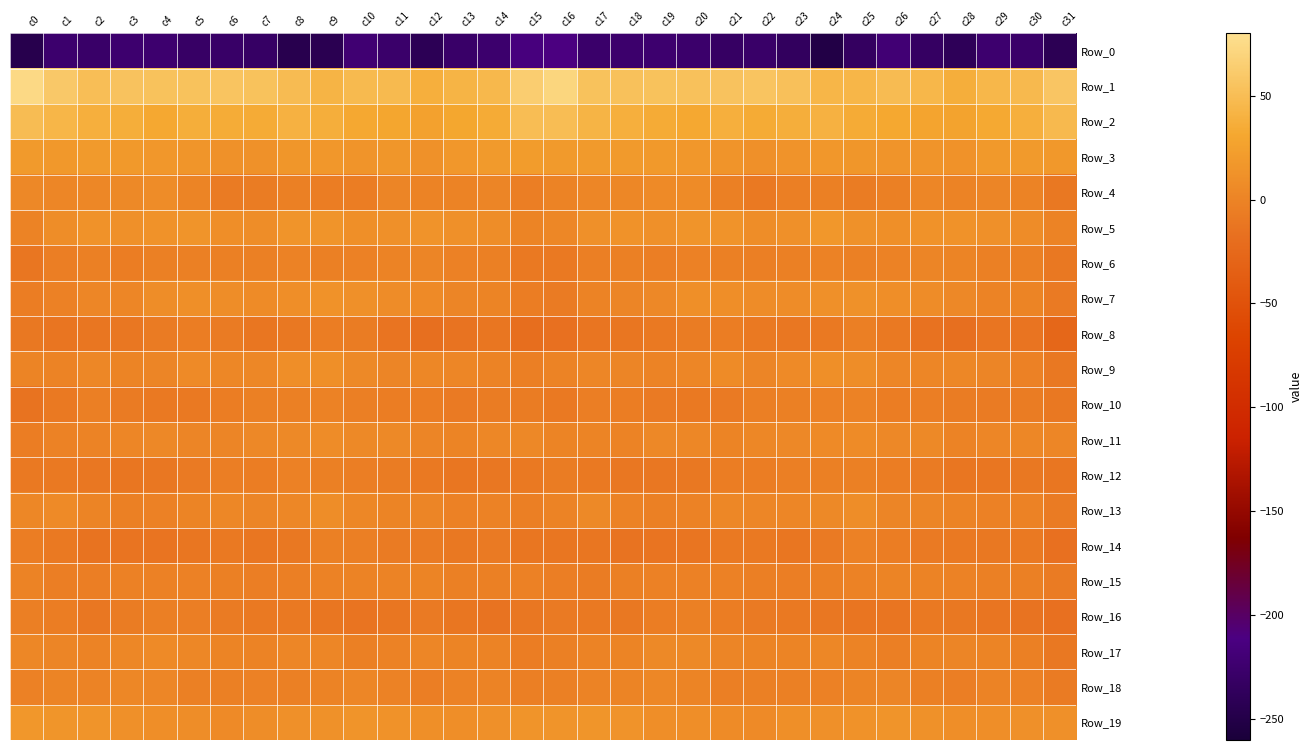

Reading left to right, extract all data points from this chart.

Row_0: c0=-246.2	c1=-224.8	c2=-228.7	c3=-224.3	c4=-224.4	c5=-230.7	c6=-229.0	c7=-231.1	c8=-245.8	c9=-243.8	c10=-221.8	c11=-226.8	c12=-240.9	c13=-228.5	c14=-225.1	c15=-214.4	c16=-210.4	c17=-227.4	c18=-225.6	c19=-224.4	c20=-226.3	c21=-231.6	c22=-228.2	c23=-235.3	c24=-251.3	c25=-233.5	c26=-220.8	c27=-232.4	c28=-239.4	c29=-224.5	c30=-227.7	c31=-241.7
Row_1: c0=74.5	c1=59.6	c2=50.4	c3=54.4	c4=53.5	c5=54.1	c6=55.7	c7=53.9	c8=48.7	c9=41.9	c10=47.4	c11=47.1	c12=37.6	c13=42.1	c14=45.6	c15=64.0	c16=70.9	c17=53.9	c18=52.9	c19=54.1	c20=53.4	c21=54.3	c22=55.9	c23=52.4	c24=44.0	c25=43.5	c26=48.5	c27=44.5	c28=37.4	c29=44.2	c30=46.5	c31=56.9
Row_2: c0=48.8	c1=43.8	c2=38.1	c3=36.5	c4=31.5	c5=36.3	c6=35.5	c7=34.7	c8=40.0	c9=36.9	c10=31.7	c11=29.9	c12=26.1	c13=30.8	c14=34.6	c15=49.8	c16=49.8	c17=41.5	c18=37.9	c19=34.4	c20=32.1	c21=37.7	c22=33.9	c23=36.9	c24=39.5	c25=34.4	c26=30.9	c27=28.6	c28=27.4	c29=32.4	c30=37.7	c31=46.7
Row_3: c0=19.7	c1=18.1	c2=19.7	c3=18.9	c4=17.5	c5=15.1	c6=11.7	c7=11.6	c8=15.6	c9=16.8	c10=14.8	c11=15.7	c12=12.1	c13=16.6	c14=19.1	c15=21.3	c16=20.0	c17=18.9	c18=19.6	c19=18.3	c20=16.8	c21=14.1	c22=10.6	c23=13.4	c24=17.2	c25=15.6	c26=14.8	c27=14.9	c28=12.8	c29=18.3	c30=19.8	c31=18.0
Row_4: c0=3.8	c1=2.0	c2=2.3	c3=4.4	c4=7.5	c5=0.9	c6=-7.4	c7=-6.6	c8=-2.7	c9=-5.8	c10=-5.2	c11=1.1	c12=0.3	c13=0.3	c14=1.0	c15=-4.9	c16=-0.2	c17=2.1	c18=2.5	c19=5.9	c20=6.5	c21=-2.7	c22=-8.8	c23=-4.3	c24=-2.9	c25=-6.7	c26=-3.1	c27=2.2	c28=-0.7	c29=1.3	c30=-0.6	c31=-10.2
Row_5: c0=-0.3	c1=8.0	c2=12.9	c3=11.3	c4=12.4	c5=14.2	c6=9.5	c7=8.2	c8=14.3	c9=14.5	c10=10.0	c11=11.1	c12=13.2	c13=11.2	c14=8.7	c15=1.0	c16=2.5	c17=10.4	c18=12.5	c19=11.0	c20=13.7	c21=13.2	c22=7.7	c23=10.3	c24=16.3	c25=12.1	c26=9.8	c27=12.4	c28=12.7	c29=10.5	c30=7.2	c31=0.2
Row_6: c0=-11.0	c1=-4.8	c2=-2.7	c3=-5.1	c4=-2.9	c5=-2.8	c6=-3.6	c7=-3.5	c8=-1.1	c9=-3.0	c10=-2.2	c11=0.0	c12=1.6	c13=-2.3	c14=-2.6	c15=-9.1	c16=-9.6	c17=-3.9	c18=-3.6	c19=-4.8	c20=-2.3	c21=-3.1	c22=-4.1	c23=-2.5	c24=-1.2	c25=-3.3	c26=-1.3	c27=1.1	c28=0.5	c29=-3.3	c30=-2.5	c31=-9.8
Row_7: c0=-5.5	c1=-1.8	c2=2.2	c3=2.3	c4=8.0	c5=9.8	c6=8.1	c7=6.7	c8=9.0	c9=12.4	c10=10.5	c11=7.0	c12=6.2	c13=1.1	c14=0.6	c15=-6.1	c16=-7.3	c17=-0.7	c18=1.5	c19=4.1	c20=9.9	c21=9.1	c22=7.0	c23=7.4	c24=10.6	c25=12.2	c26=9.1	c27=7.0	c28=4.2	c29=-0.1	c30=0.5	c31=-7.8
Row_8: c0=-10.1	c1=-12.5	c2=-11.7	c3=-10.4	c4=-7.1	c5=-5.5	c6=-7.5	c7=-11.0	c8=-10.0	c9=-5.1	c10=-7.0	c11=-13.3	c12=-18.0	c13=-14.1	c14=-11.6	c15=-19.0	c16=-16.6	c17=-12.7	c18=-12.2	c19=-8.8	c20=-6.5	c21=-5.3	c22=-9.4	c23=-10.8	c24=-8.8	c25=-4.3	c26=-9.3	c27=-15.3	c28=-17.7	c29=-12.8	c30=-13.4	c31=-26.4
Row_9: c0=0.3	c1=0.2	c2=2.6	c3=0.3	c4=1.2	c5=5.5	c6=3.0	c7=2.6	c8=9.2	c9=10.2	c10=4.3	c11=1.5	c12=3.4	c13=1.8	c14=-0.1	c15=-4.2	c16=-0.6	c17=1.6	c18=1.6	c19=0.2	c20=2.2	c21=6.5	c22=1.1	c23=5.4	c24=10.2	c25=8.7	c26=2.3	c27=2.2	c28=2.8	c29=1.1	c30=-2.1	c31=-9.7
Row_10: c0=-14.5	c1=-8.9	c2=-3.9	c3=-7.5	c4=-8.3	c5=-8.6	c6=-5.5	c7=-3.3	c8=-2.7	c9=-1.2	c10=-4.0	c11=-5.4	c12=-5.1	c13=-8.1	c14=-6.6	c15=-6.5	c16=-8.4	c17=-4.9	c18=-5.3	c19=-8.1	c20=-8.8	c21=-7.8	c22=-4.3	c23=-3.2	c24=-2.1	c25=-1.3	c26=-5.3	c27=-5.0	c28=-6.9	c29=-7.5	c30=-6.9	c31=-10.1
Row_11: c0=-5.4	c1=-1.7	c2=0.3	c3=2.2	c4=4.2	c5=1.6	c6=1.3	c7=4.1	c8=4.9	c9=7.1	c10=4.3	c11=4.8	c12=1.4	c13=0.6	c14=2.9	c15=3.7	c16=0.8	c17=0.7	c18=0.3	c19=3.7	c20=3.3	c21=0.6	c22=2.4	c23=4.3	c24=6.1	c25=6.5	c26=3.9	c27=4.6	c28=-0.7	c29=2.0	c30=3.1	c31=1.7
Row_12: c0=-9.2	c1=-9.1	c2=-10.9	c3=-11.0	c4=-10.4	c5=-7.8	c6=-4.6	c7=-5.2	c8=-2.1	c9=-3.4	c10=-4.9	c11=-6.6	c12=-9.6	c13=-11.5	c14=-10.7	c15=-9.3	c16=-6.9	c17=-9.2	c18=-11.0	c19=-10.7	c20=-10.1	c21=-6.0	c22=-5.1	c23=-4.0	c24=-2.6	c25=-3.5	c26=-5.9	c27=-7.3	c28=-11.5	c29=-11.1	c30=-10.2	c31=-12.0
Row_13: c0=3.1	c1=5.3	c2=0.4	c3=-3.3	c4=-2.2	c5=0.7	c6=2.9	c7=1.5	c8=3.5	c9=7.9	c10=3.6	c11=0.8	c12=1.1	c13=-1.8	c14=-1.6	c15=-4.1	c16=0.3	c17=4.4	c18=-1.2	c19=-3.4	c20=-1.6	c21=2.4	c22=2.1	c23=2.3	c24=4.5	c25=7.7	c26=1.3	c27=1.3	c28=-0.6	c29=-2.2	c30=-1.3	c31=-7.0
Row_14: c0=-5.5	c1=-9.4	c2=-14.4	c3=-13.6	c4=-13.0	c5=-11.1	c6=-8.7	c7=-11.1	c8=-9.9	c9=-2.6	c10=-4.0	c11=-7.2	c12=-7.1	c13=-9.7	c14=-8.2	c15=-11.5	c16=-12.3	c17=-12.0	c18=-14.2	c19=-13.3	c20=-12.7	c21=-9.4	c22=-9.6	c23=-11.4	c24=-7.9	c25=-2.0	c26=-5.2	c27=-7.9	c28=-8.4	c29=-9.8	c30=-8.4	c31=-16.7
Row_15: c0=-0.5	c1=-4.6	c2=-4.4	c3=-2.2	c4=-1.8	c5=-1.9	c6=-3.2	c7=-4.4	c8=-4.1	c9=-1.6	c10=-0.3	c11=0.2	c12=0.7	c13=-3.4	c14=-2.9	c15=-2.2	c16=-4.7	c17=-6.3	c18=-3.1	c19=-2.0	c20=-1.8	c21=-2.1	c22=-3.9	c23=-4.6	c24=-3.4	c25=-1.2	c26=0.3	c27=0.2	c28=-1.4	c29=-3.6	c30=-3.2	c31=-7.3
Row_16: c0=-3.9	c1=-5.4	c2=-10.8	c3=-6.8	c4=-3.9	c5=-4.8	c6=-7.4	c7=-8.8	c8=-9.1	c9=-12.1	c10=-13.1	c11=-11.2	c12=-8.3	c13=-12.1	c14=-13.8	c15=-10.8	c16=-7.7	c17=-8.8	c18=-9.9	c19=-5.3	c20=-3.7	c21=-6.3	c22=-7.8	c23=-8.8	c24=-10.4	c25=-12.7	c26=-12.8	c27=-9.6	c28=-10.1	c29=-12.9	c30=-13.9	c31=-17.2
Row_17: c0=2.4	c1=1.5	c2=-0.6	c3=3.1	c4=5.4	c5=2.6	c6=0.8	c7=-0.0	c8=2.1	c9=1.7	c10=-3.5	c11=-1.3	c12=2.2	c13=0.8	c14=-0.9	c15=-5.0	c16=-2.8	c17=-0.4	c18=0.3	c19=4.7	c20=4.9	c21=1.2	c22=0.3	c23=0.5	c24=3.0	c25=-0.5	c26=-3.8	c27=0.6	c28=1.3	c29=0.6	c30=-2.6	c31=-9.9
Row_18: c0=-1.7	c1=0.5	c2=0.2	c3=2.4	c4=1.9	c5=-2.9	c6=-3.5	c7=-2.2	c8=-2.7	c9=-0.7	c10=1.9	c11=-1.6	c12=-4.9	c13=-1.7	c14=-0.4	c15=-4.1	c16=-3.1	c17=0.0	c18=0.9	c19=2.8	c20=0.5	c21=-4.2	c22=-2.7	c23=-2.4	c24=-2.1	c25=0.7	c26=1.2	c27=-3.3	c28=-4.7	c29=-0.5	c30=-1.9	c31=-7.5
Row_19: c0=16.8	c1=15.6	c2=14.6	c3=10.5	c4=9.1	c5=8.1	c6=5.5	c7=8.6	c8=10.6	c9=11.7	c10=14.2	c11=12.9	c12=10.2	c13=9.2	c14=10.5	c15=14.6	c16=14.6	c17=15.0	c18=13.4	c19=9.4	c20=9.3	c21=6.7	c22=6.3	c23=9.8	c24=10.8	c25=12.6	c26=14.1	c27=12.1	c28=9.2	c29=9.4	c30=11.3	c31=11.4